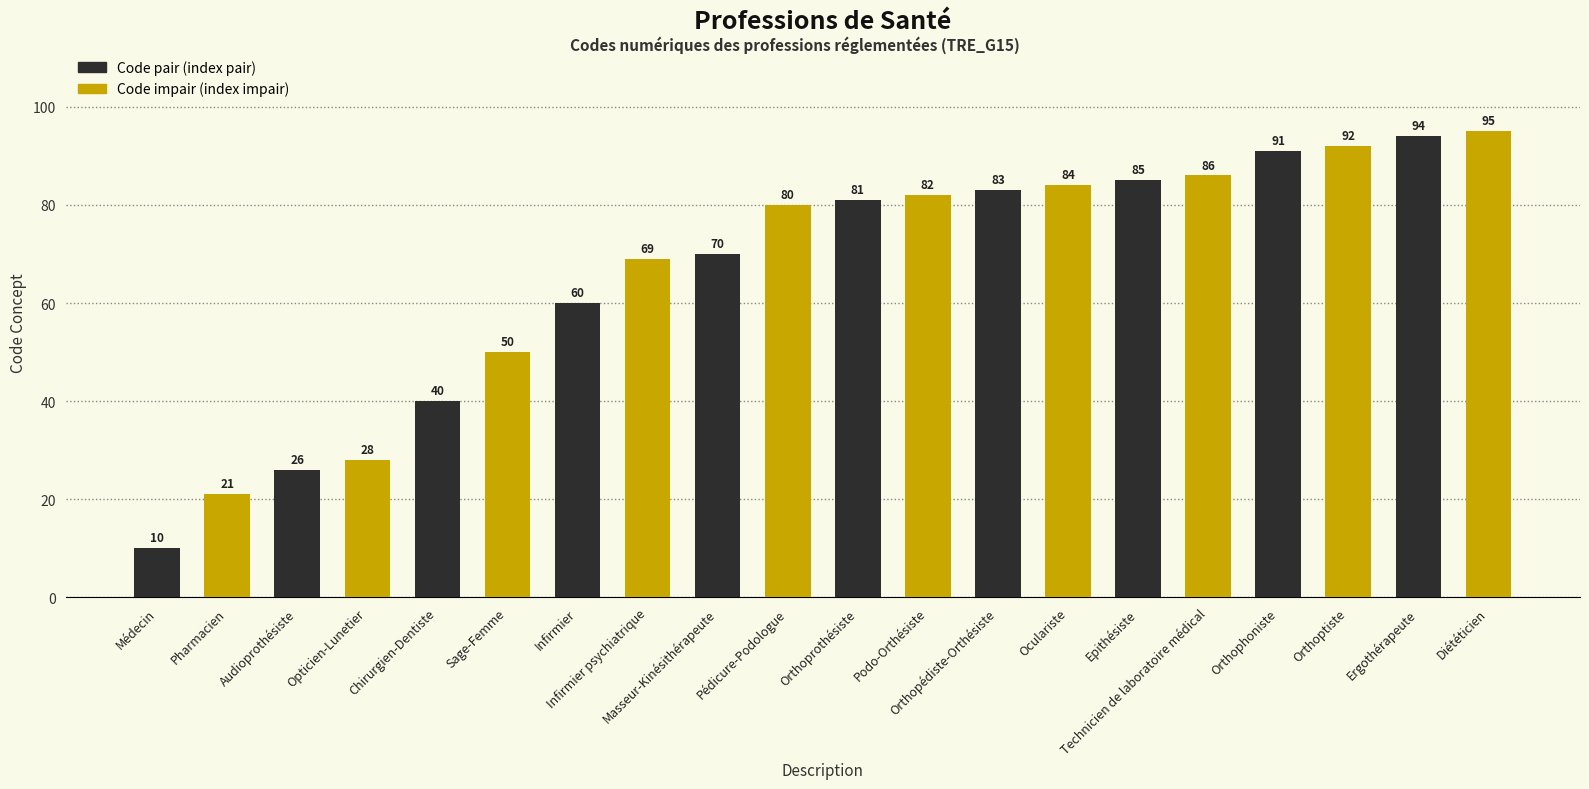

What is the label of the 6th bar from the right?

Epithésiste